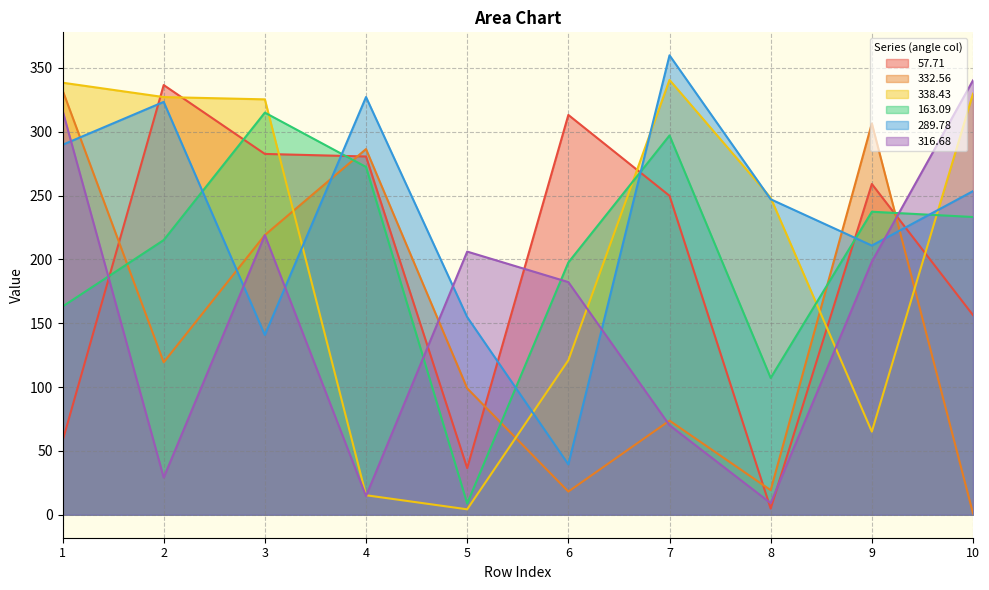

What are all the series names shown in the legend?

57.71, 332.56, 338.43, 163.09, 289.78, 316.68